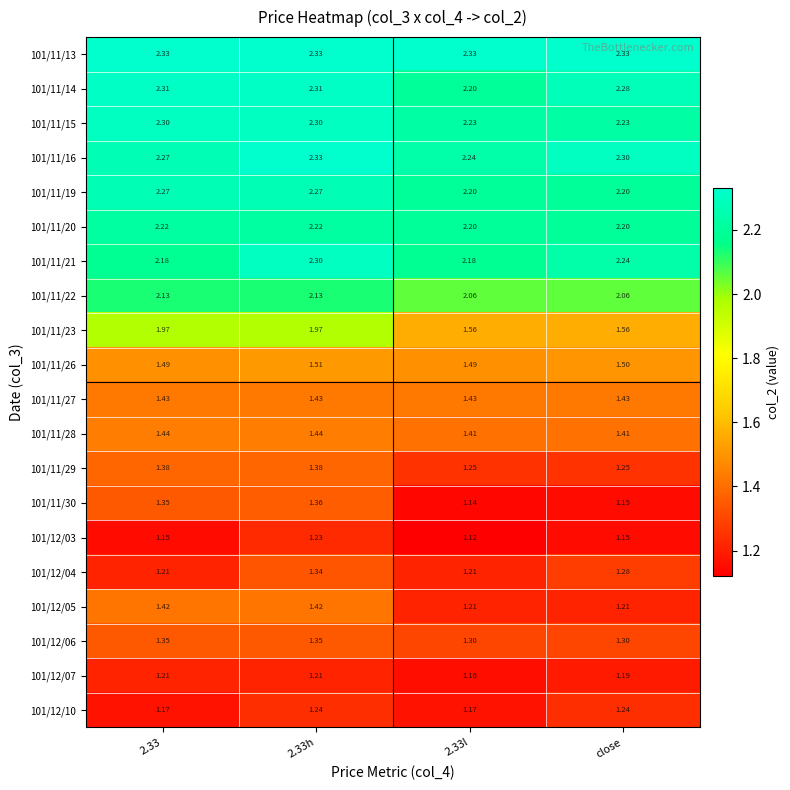

Is the value of 101/12/05 at close greater than the value of 101/11/28 at 2.33?

No